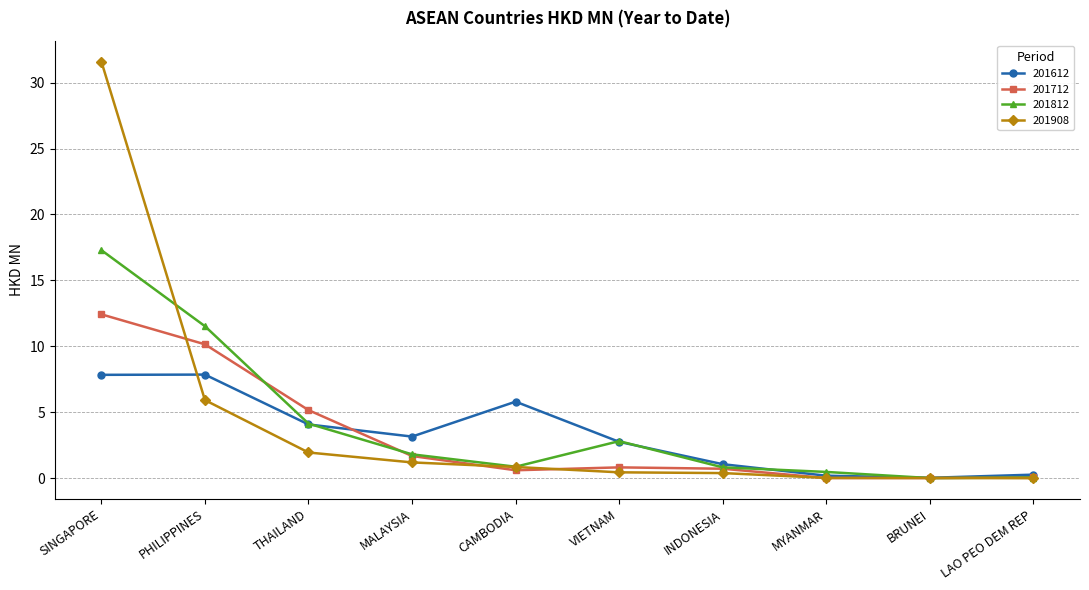

At which category does the chart reach its peak across all series?

SINGAPORE